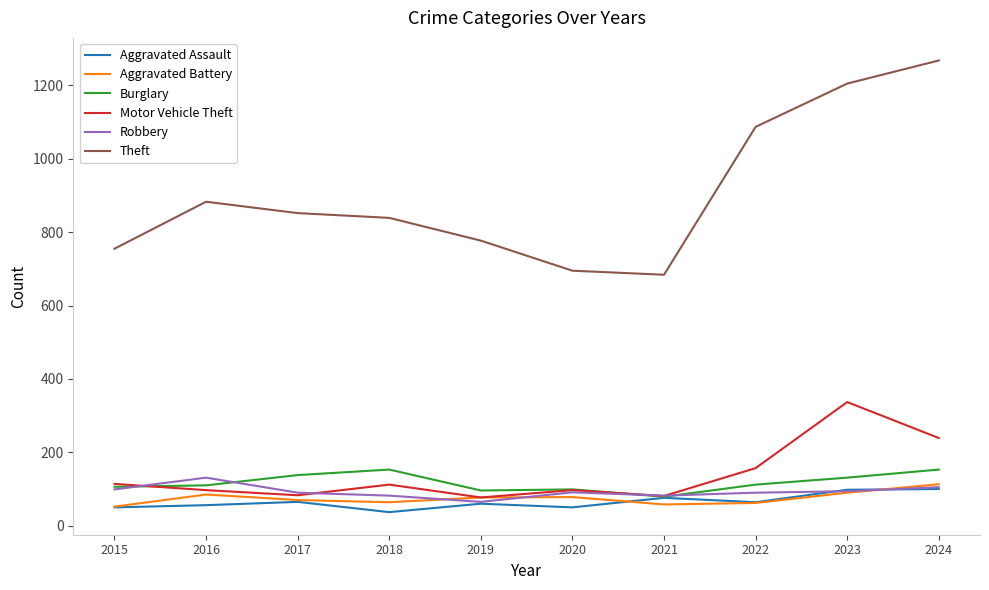

What is the approximate value of Aggravated Assault at 2023, to the nearest 10?

100